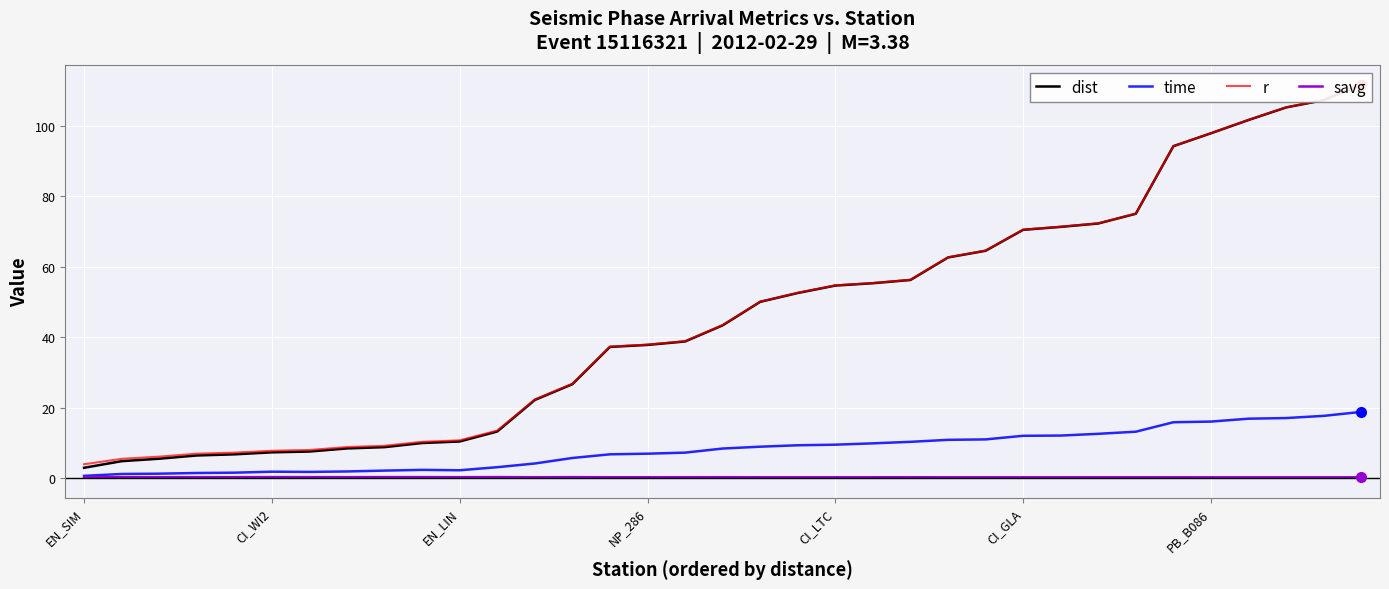

True or false: r and time intersect in this chart.

False